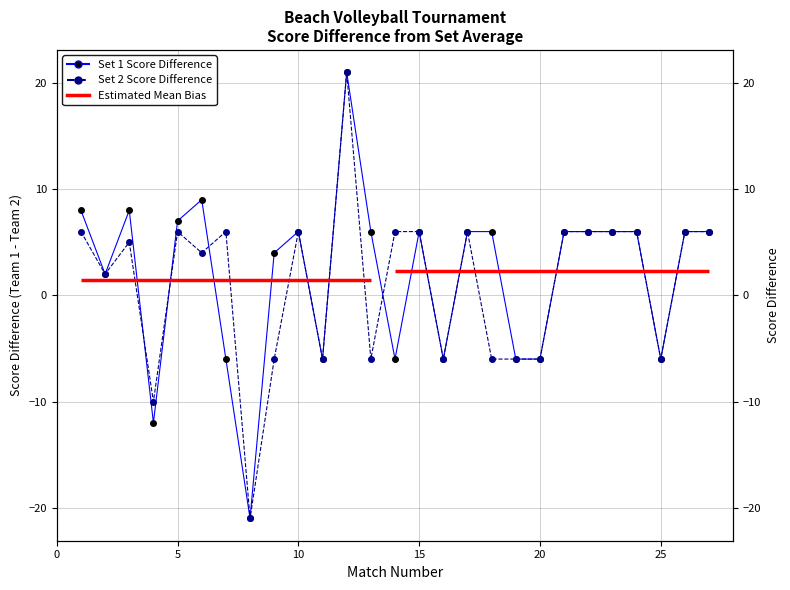

How many intersections are there between Set 1 Score Difference and Set 2 Score Difference?

4